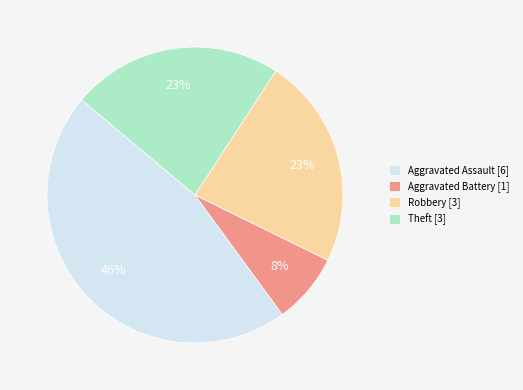

Between Theft [3] and Aggravated Assault [6], which is larger?

Aggravated Assault [6]